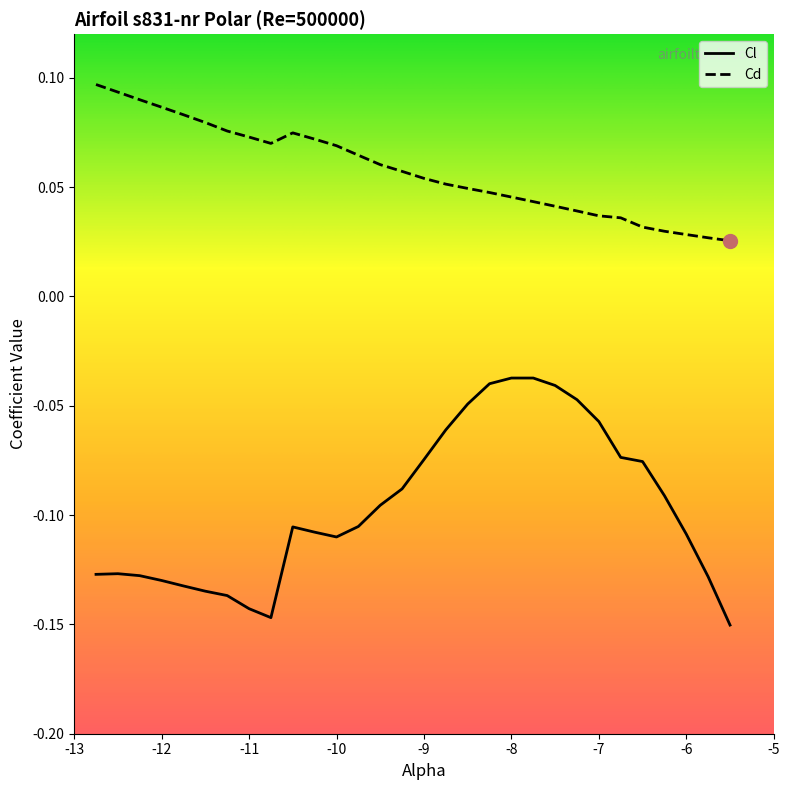

Rank the series by their maximum value, from highest to lowest.

Cd, Cl